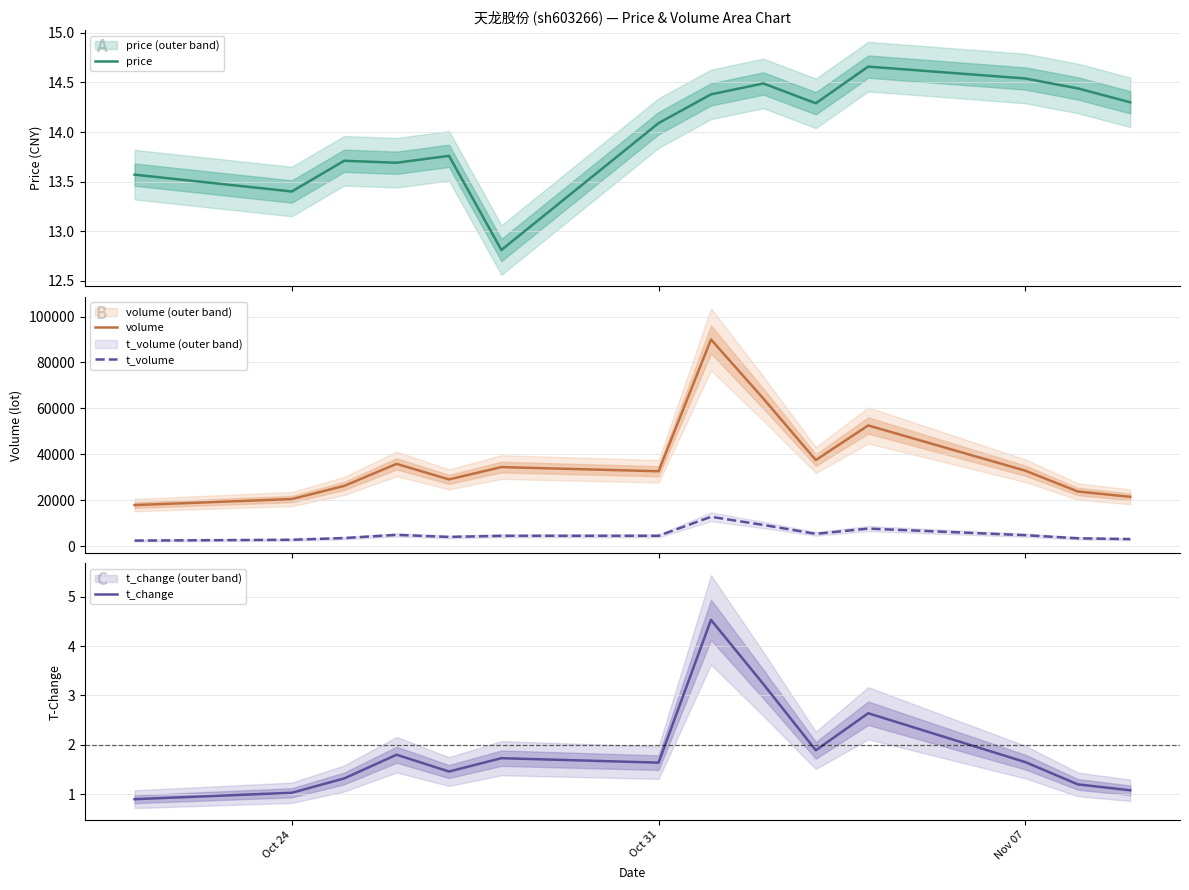

True or false: volume and t_volume cross at least once.

False